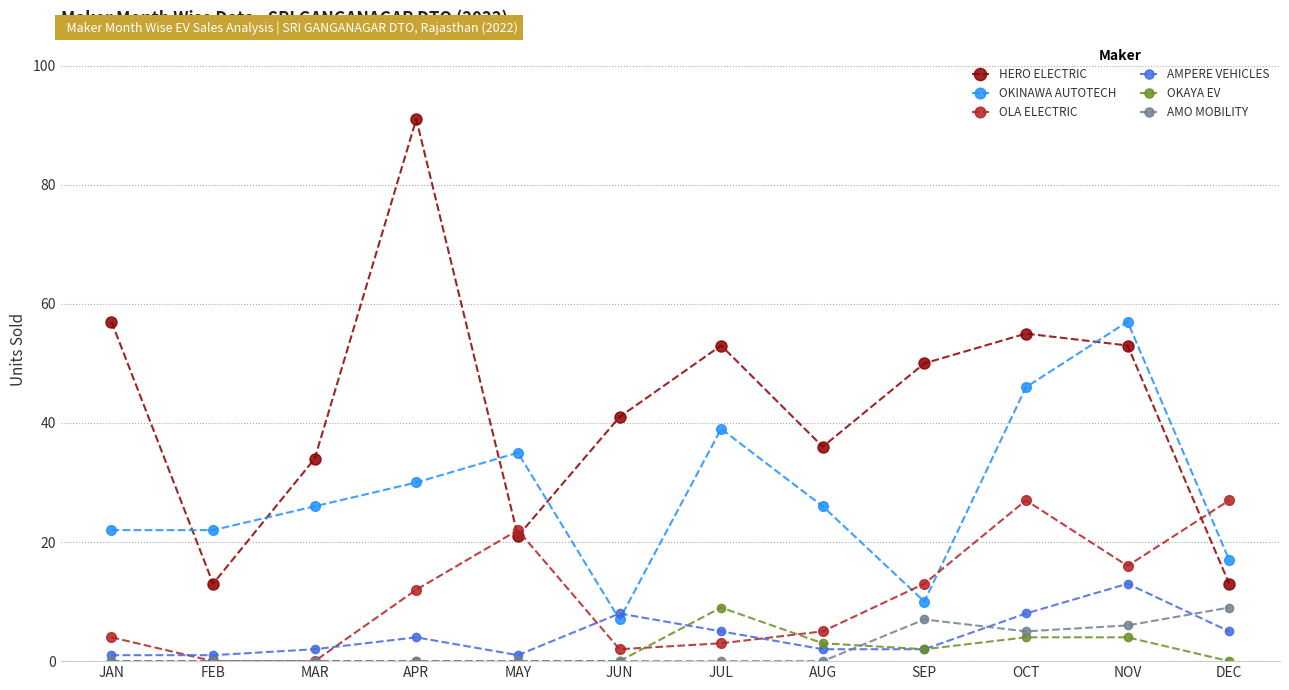

What is the label of the 9th point from the right?

APR